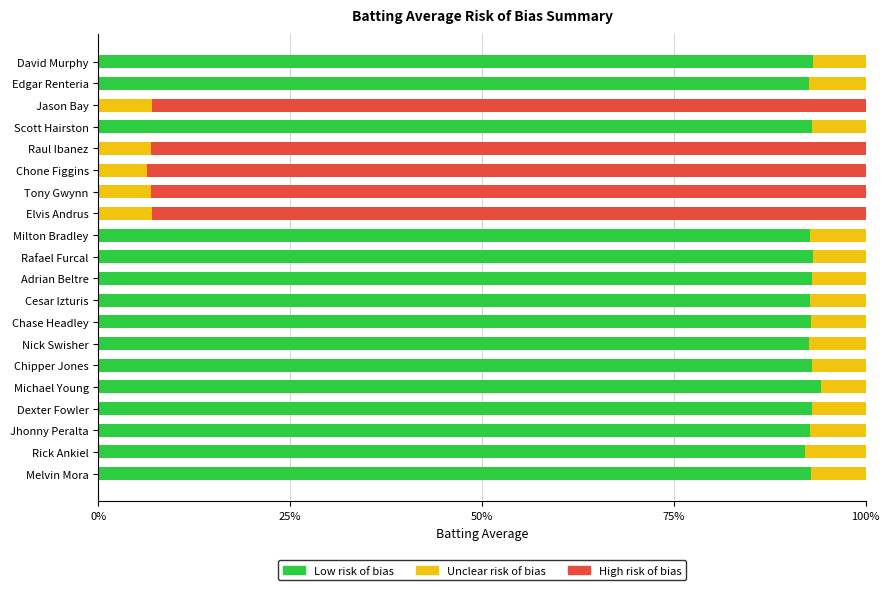

Is it true that High risk (Hit=False) equals 0.9 at Tony Gwynn?

True